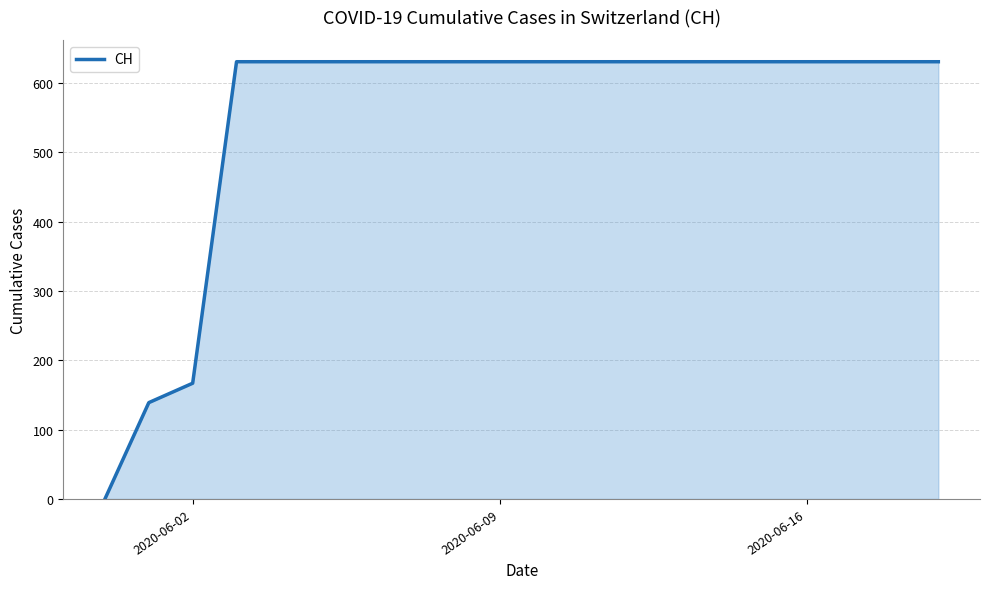

What is the greatest value displayed?

631